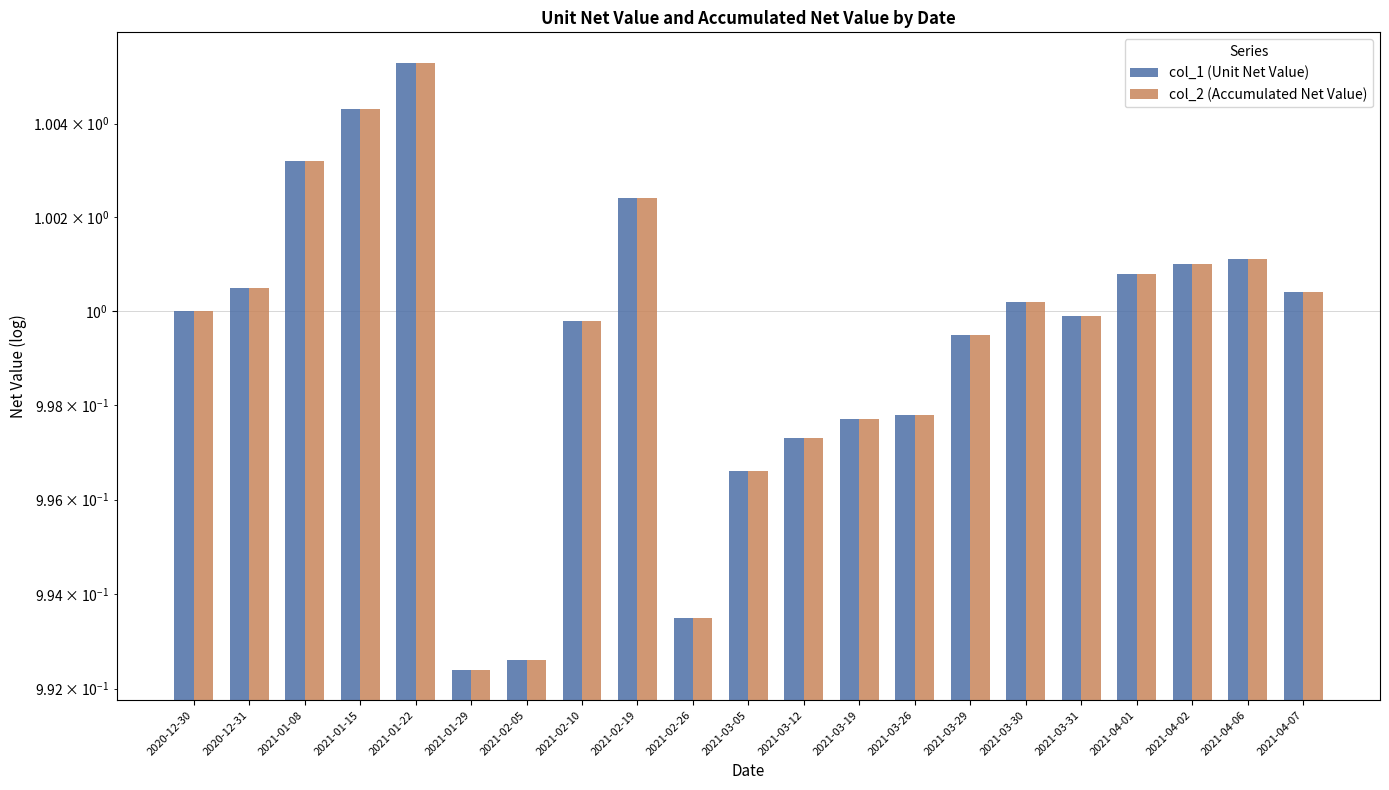

What is the sum of all col_1 (Unit Net Value) values?

21.0